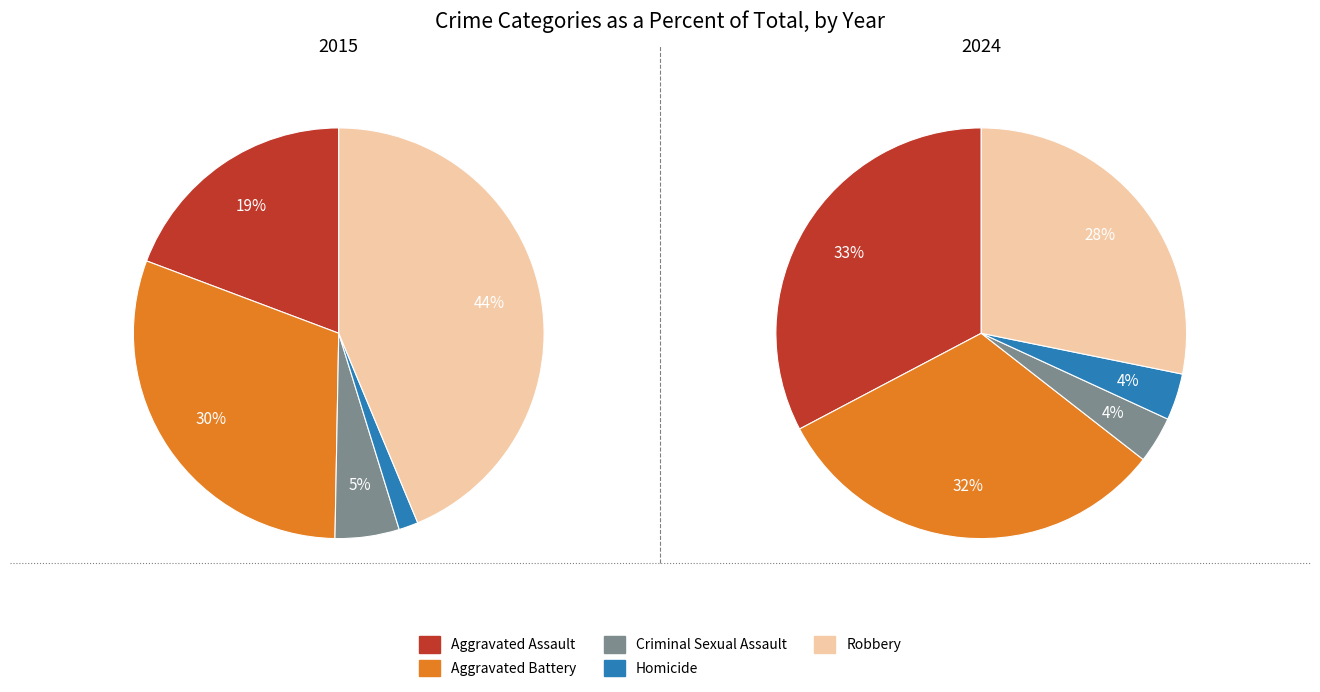

To the nearest percent, what is the difference between the largest and smallest slice percentages?

29%